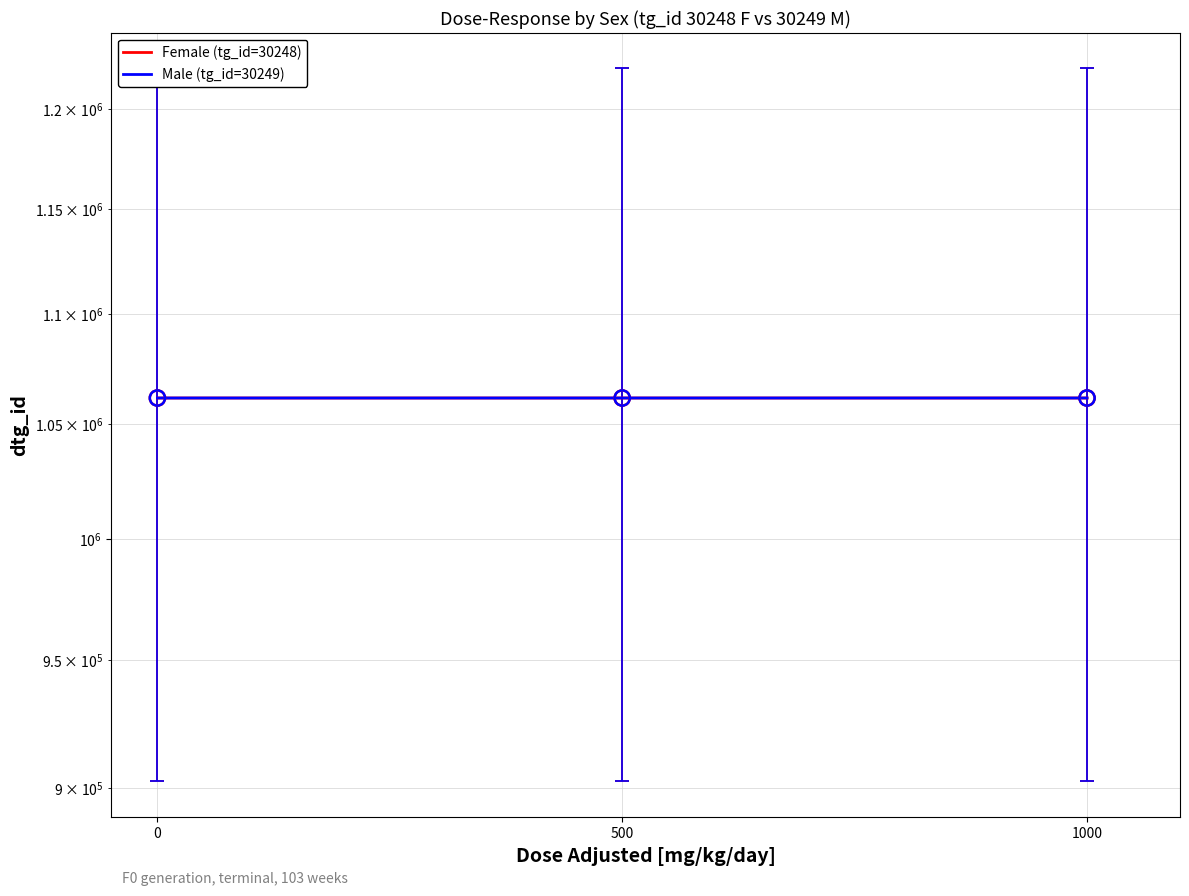

What are all the series names shown in the legend?

Female (tg_id=30248), Male (tg_id=30249)